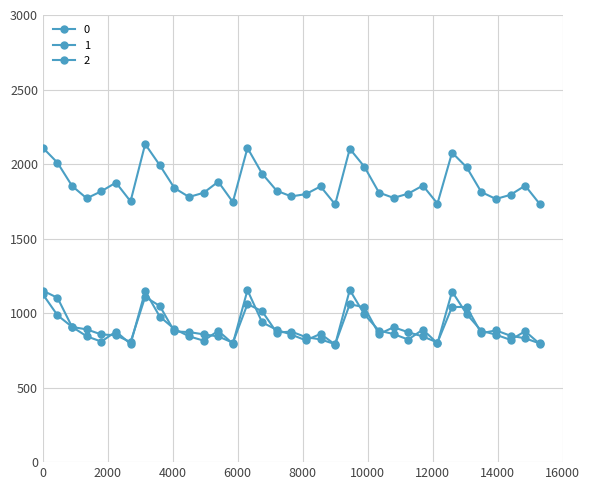

True or false: 0 has more than 2 points higher than both neighbors.

True